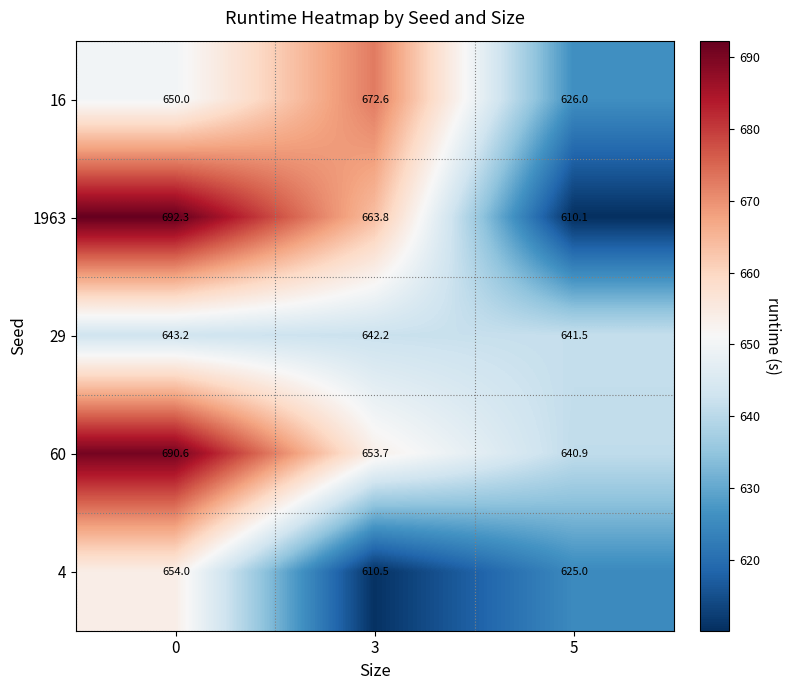

Where is 29 nearest to the value 642?

3